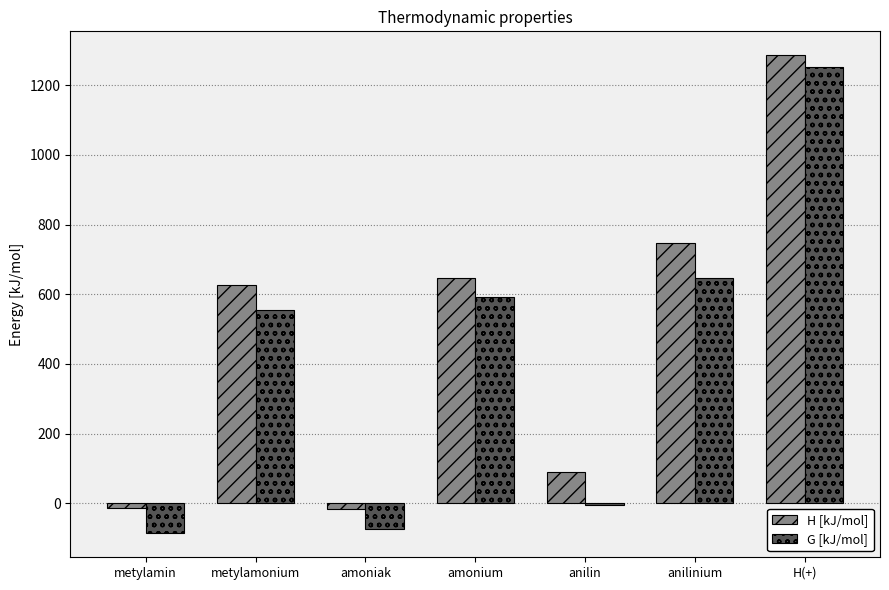

Between metylamin and metylamonium, which series saw the biggest shift?

G [kJ/mol]